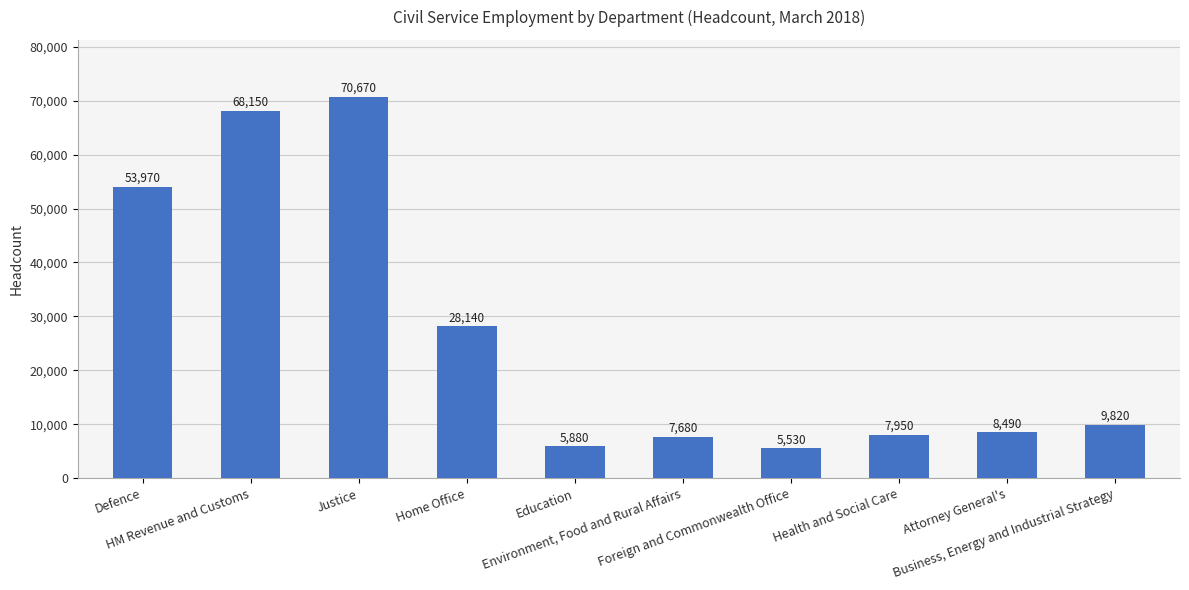

Are the bars horizontal?

No